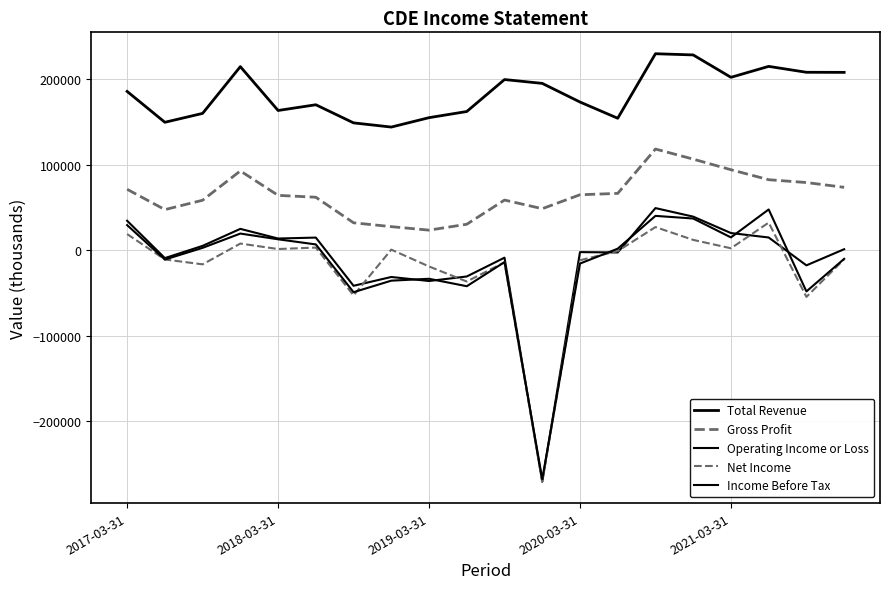

Is this an area chart (filled region under the line)?

No